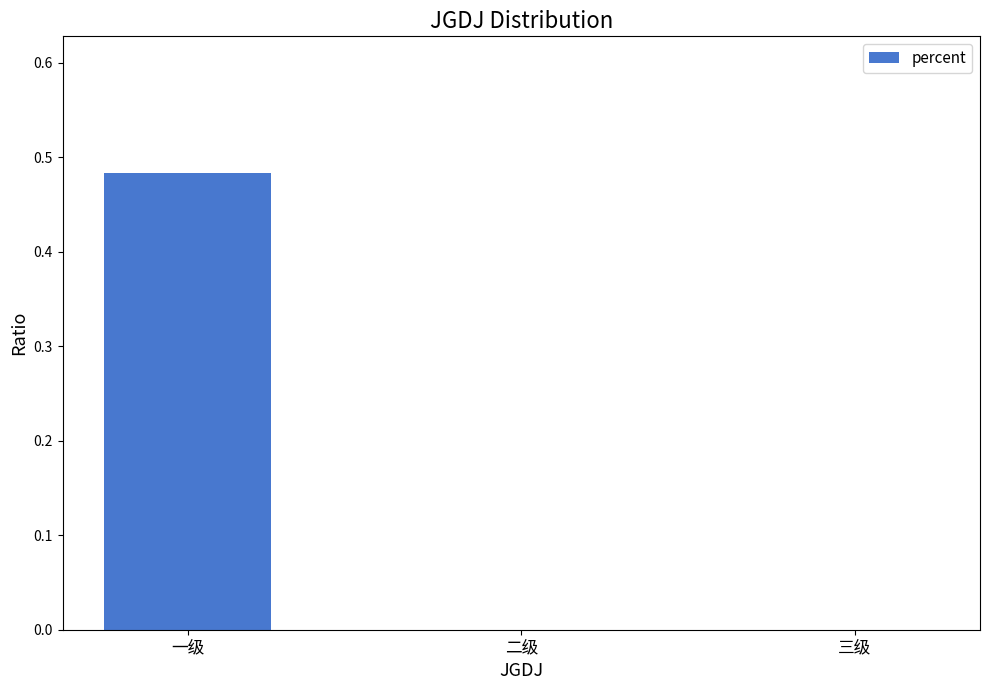

The value at 一级 is 0.7. True or false?

False